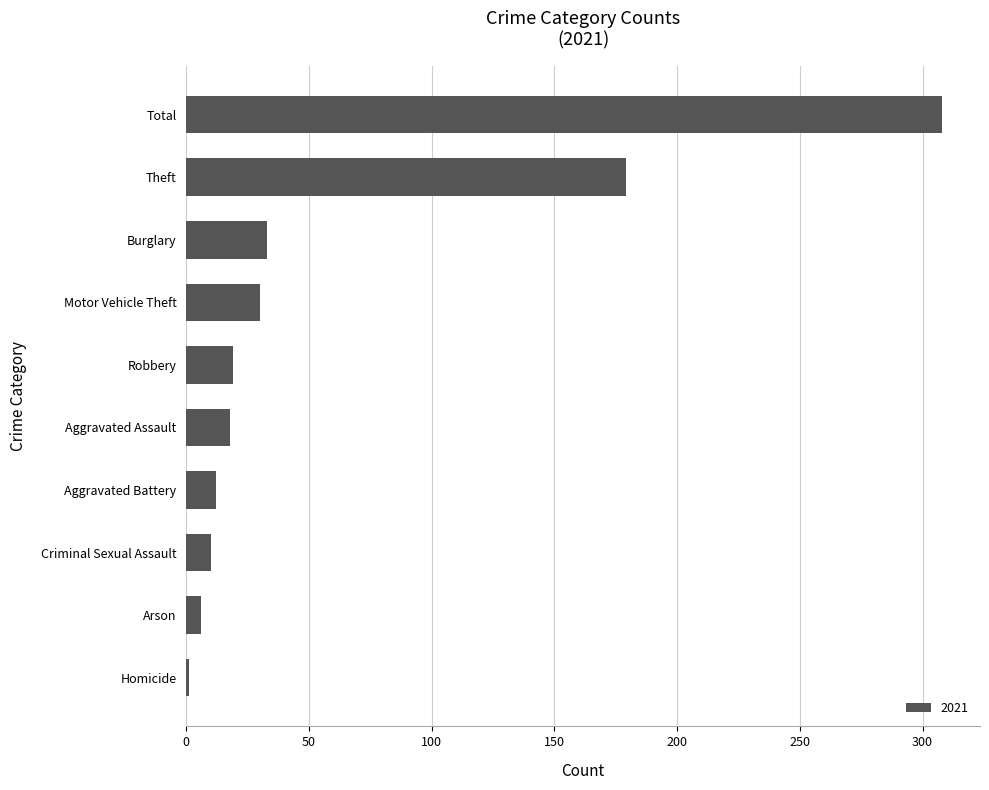

The chart shows a value of 19 at Robbery. True or false?

True